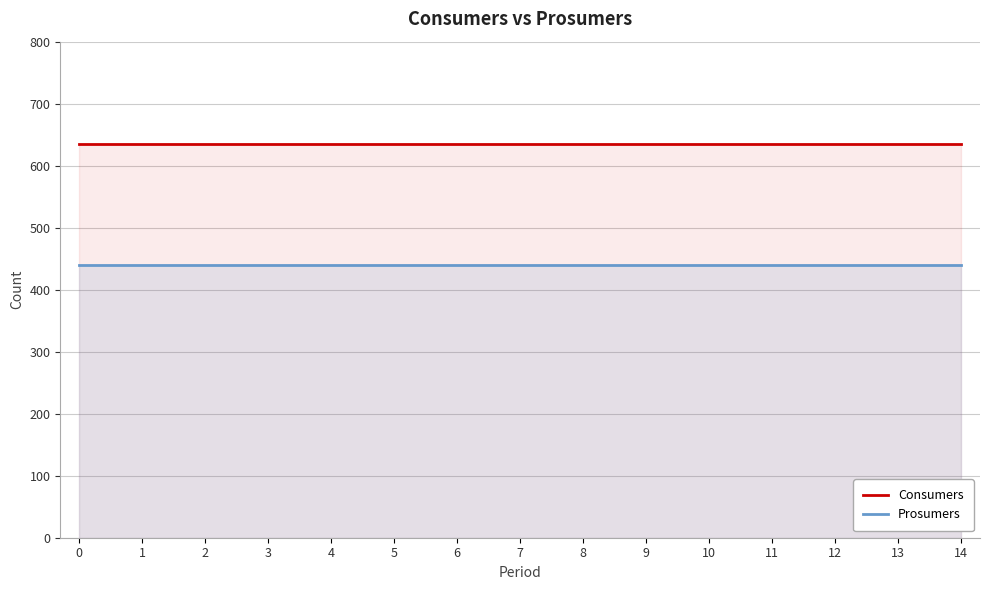

What is the greatest value displayed?

635